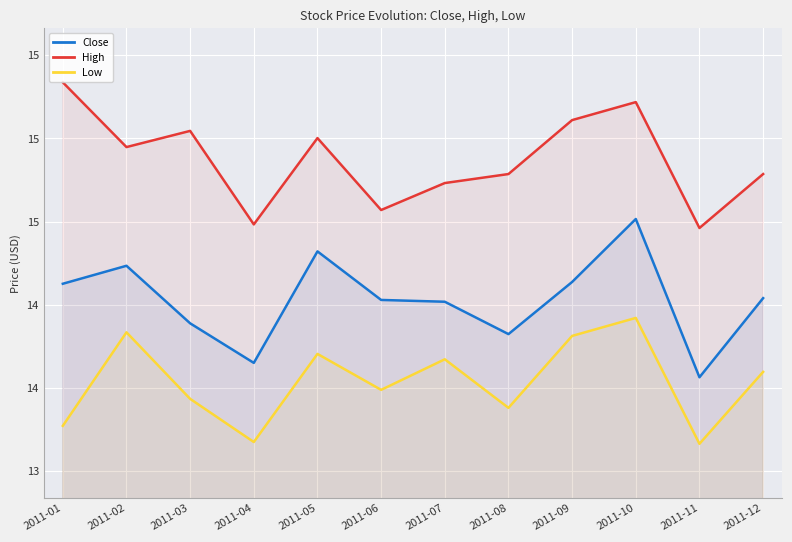

True or false: Close has a value of 14.2 at 2011-01.

True